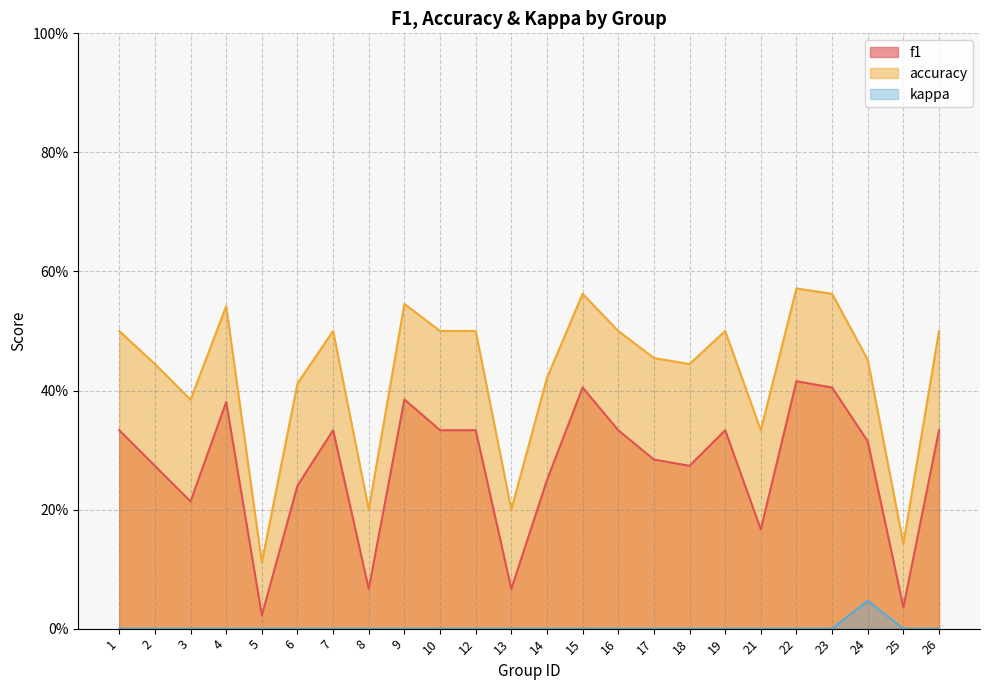

Which series has the widest spread of values?

accuracy